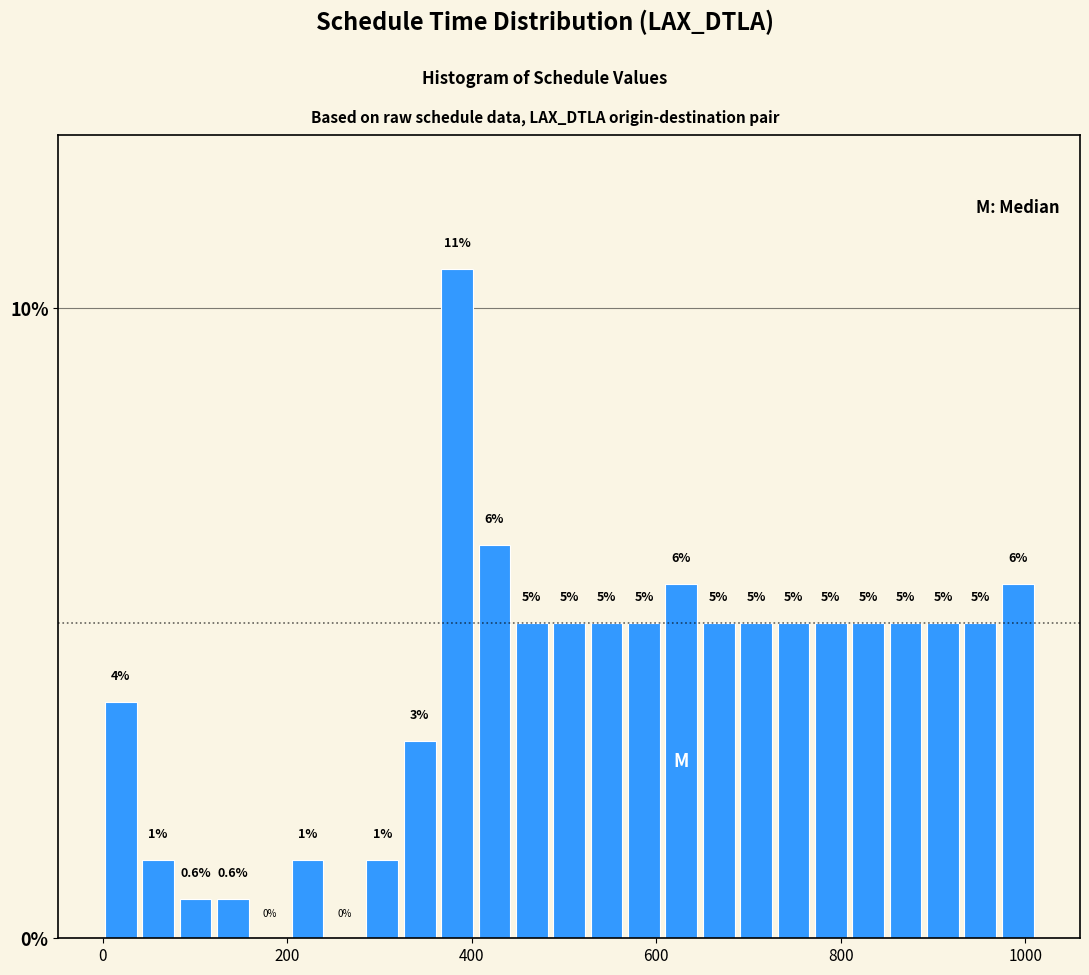

Read against the x-axis, roughly where is the centre of the tallest bar?

380